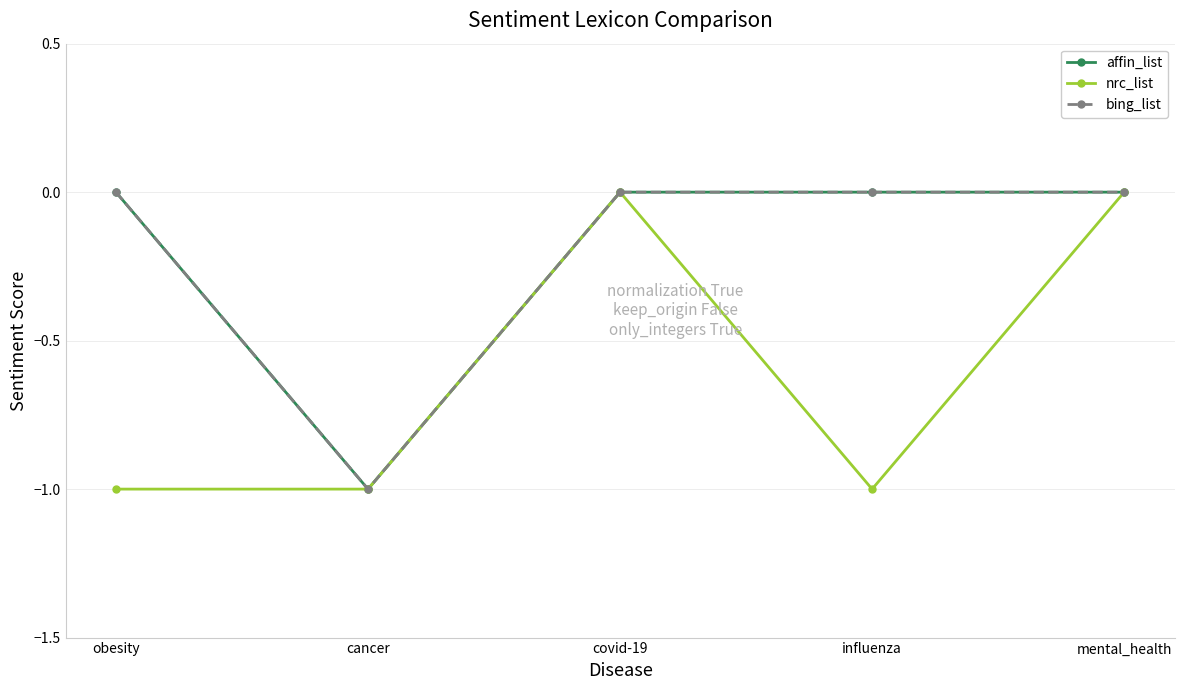

How many lines are shown in the chart?

3